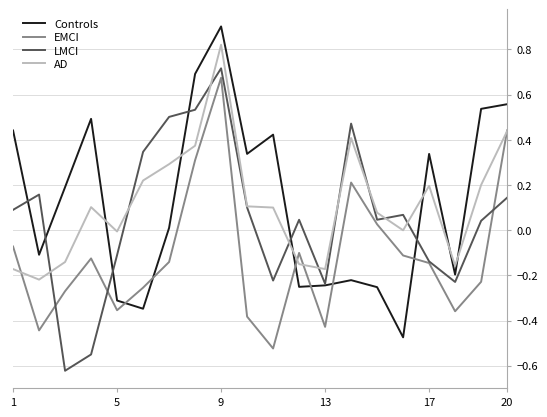

What is the maximum value shown in the chart?

0.9